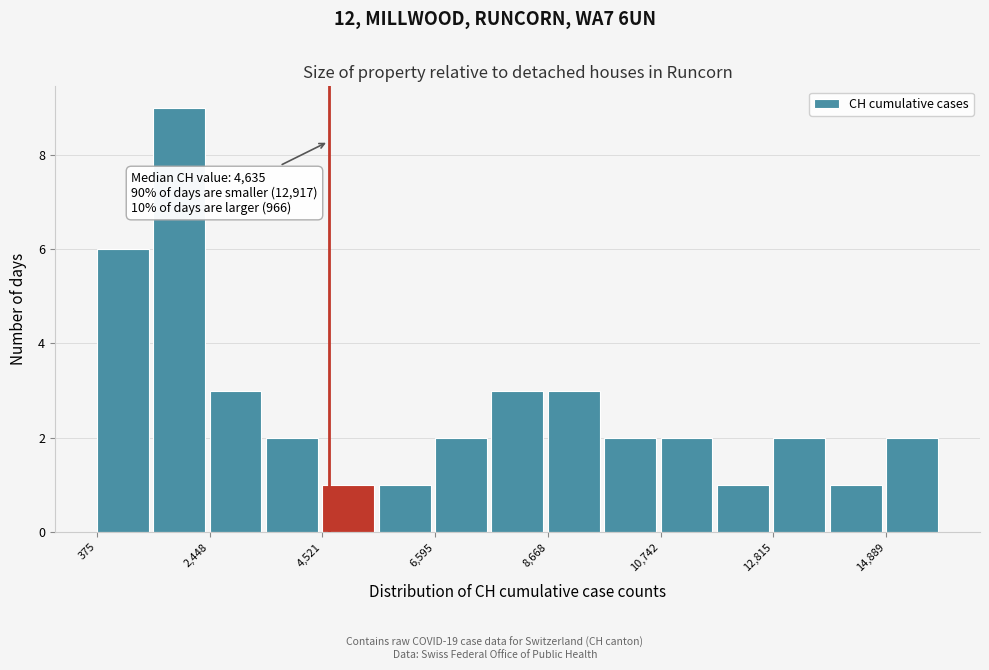

Read against the x-axis, roughly where is the centre of the tallest bar?

2000